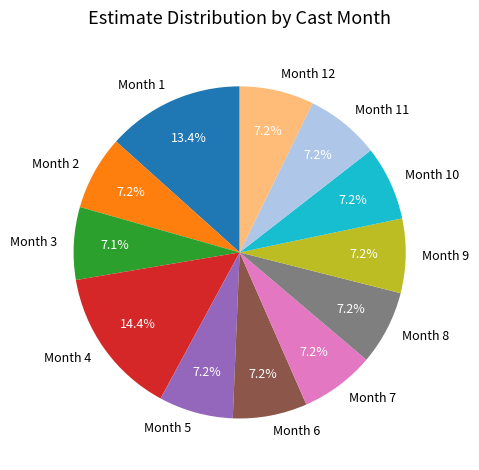

What is the largest slice in the pie chart?

Month 4